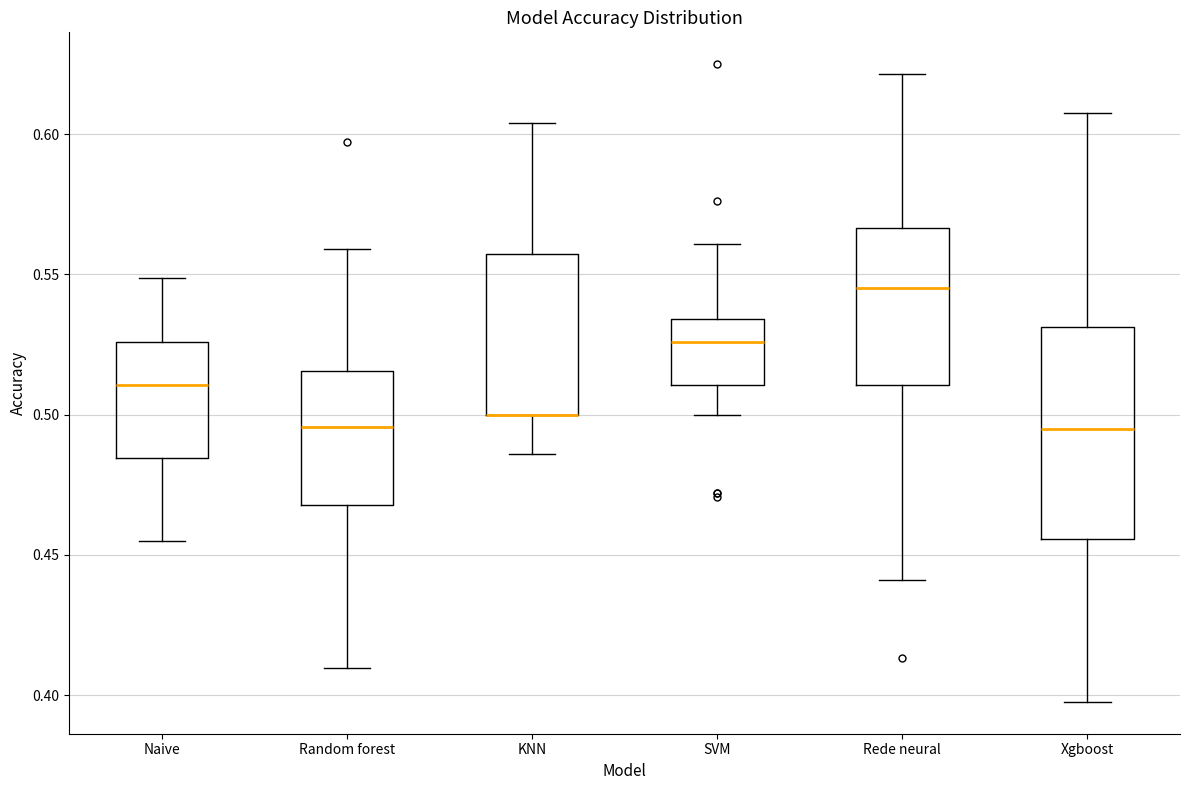

Which box is the tallest, from its lower edge to its upper edge?

Xgboost